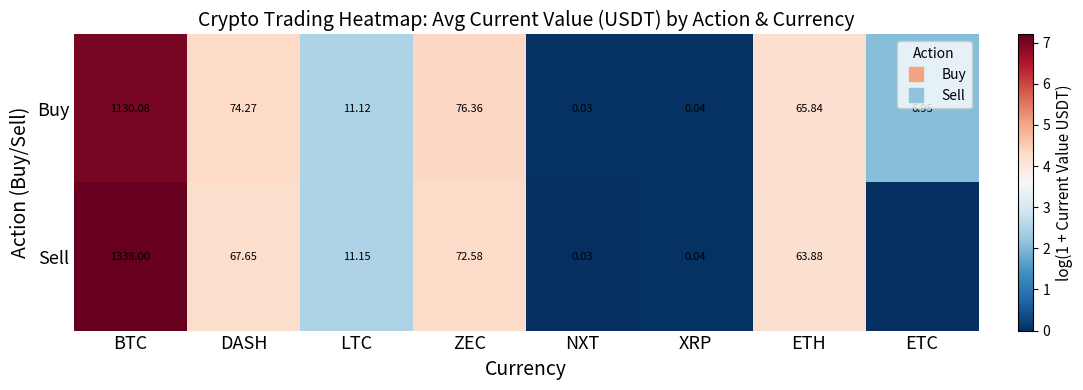

How many values in the Sell series exceed 4?

4